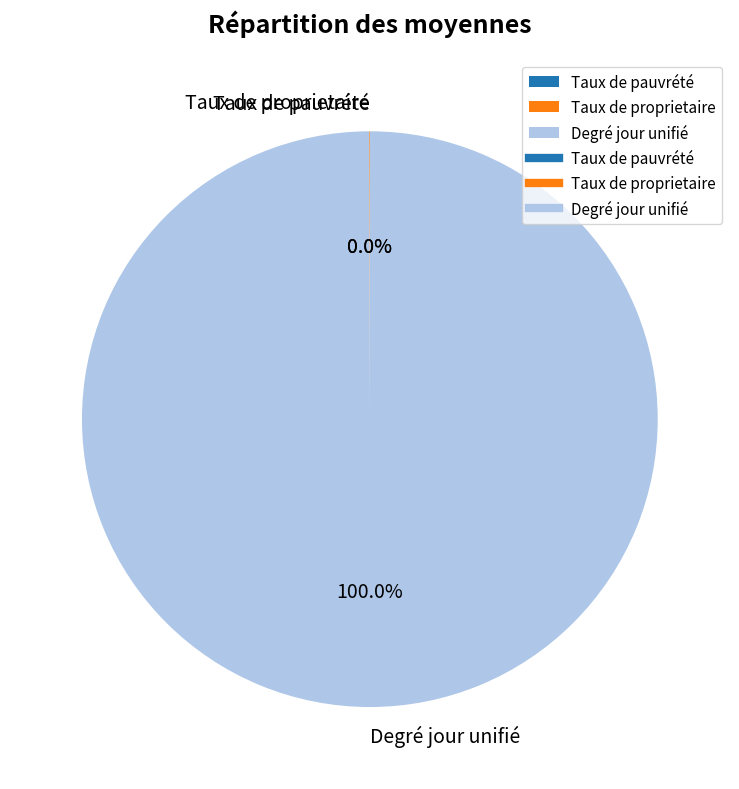

What is the largest slice in the pie chart?

Degré jour unifié